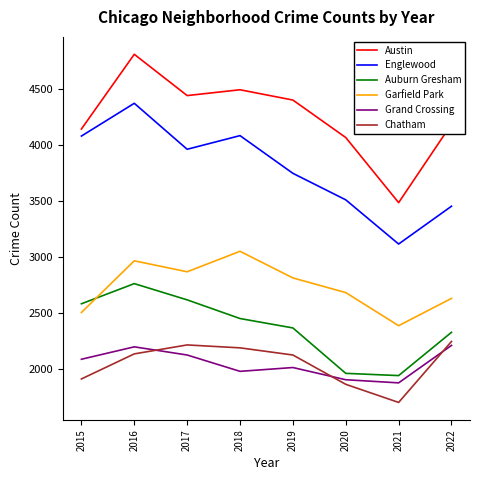

Is the value of Chatham at 2020 greater than the value of Englewood at 2015?

No